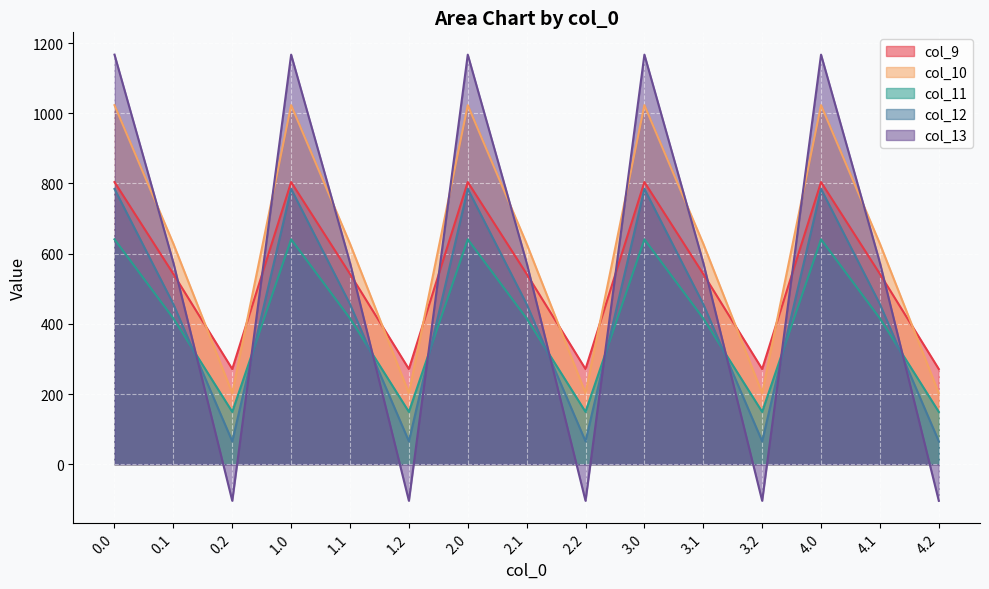

True or false: col_9 and col_10 cross at least once.

True